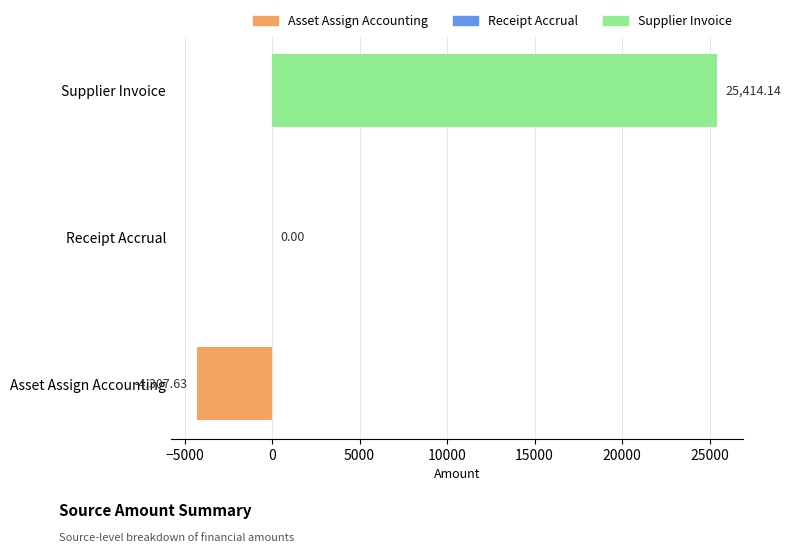

At which label is the value closest to 10553?

Receipt Accrual